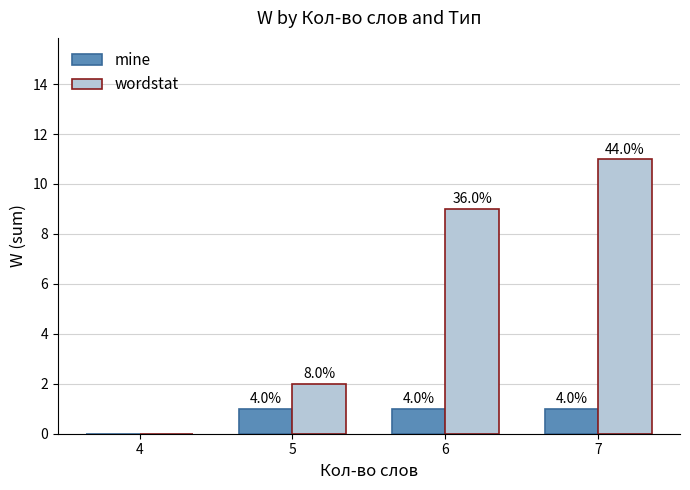

At which category does the chart reach its minimum across all series?

4